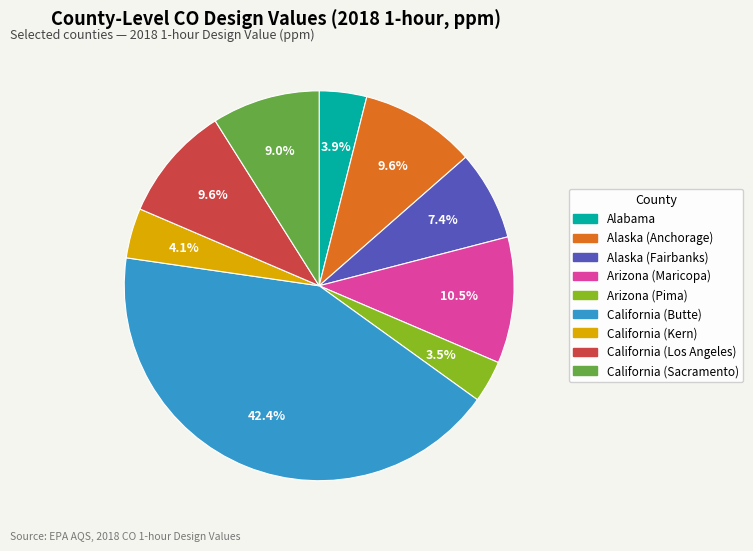

What percentage is the Alaska (Fairbanks) slice, to the nearest percent?

7%